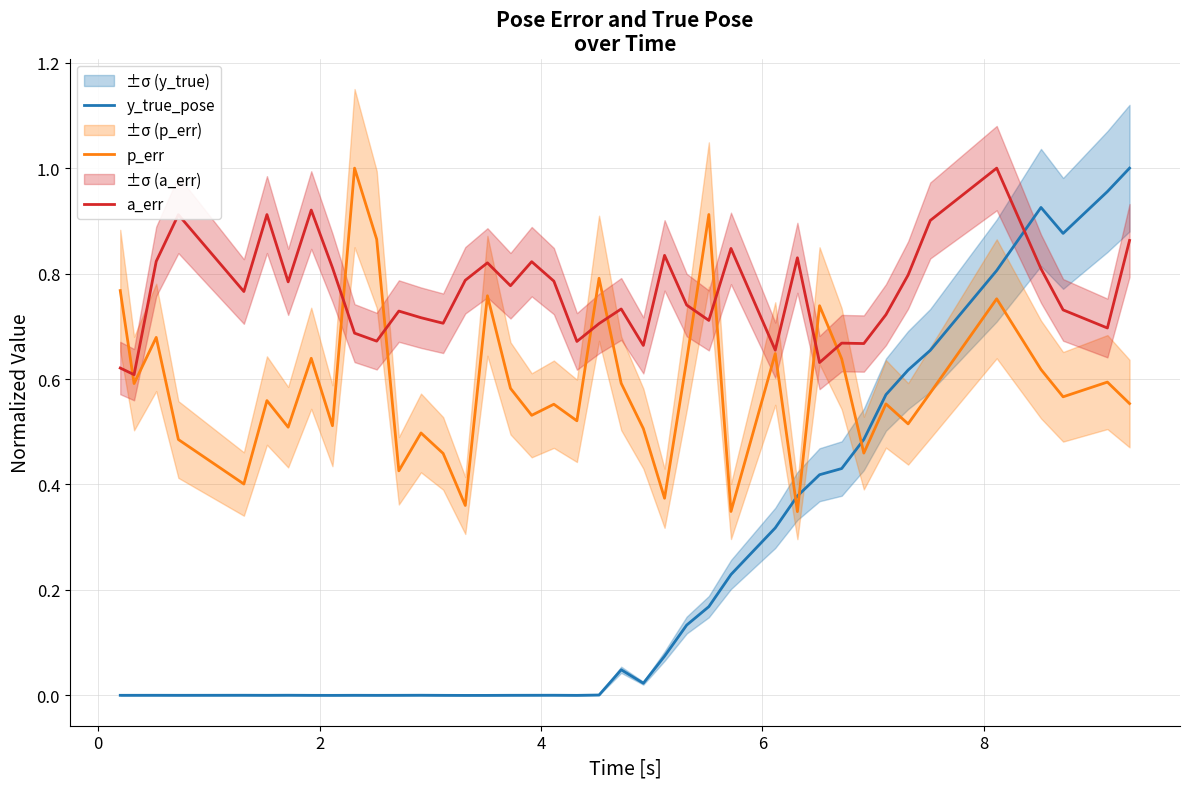

What is the greatest value displayed?

1.0